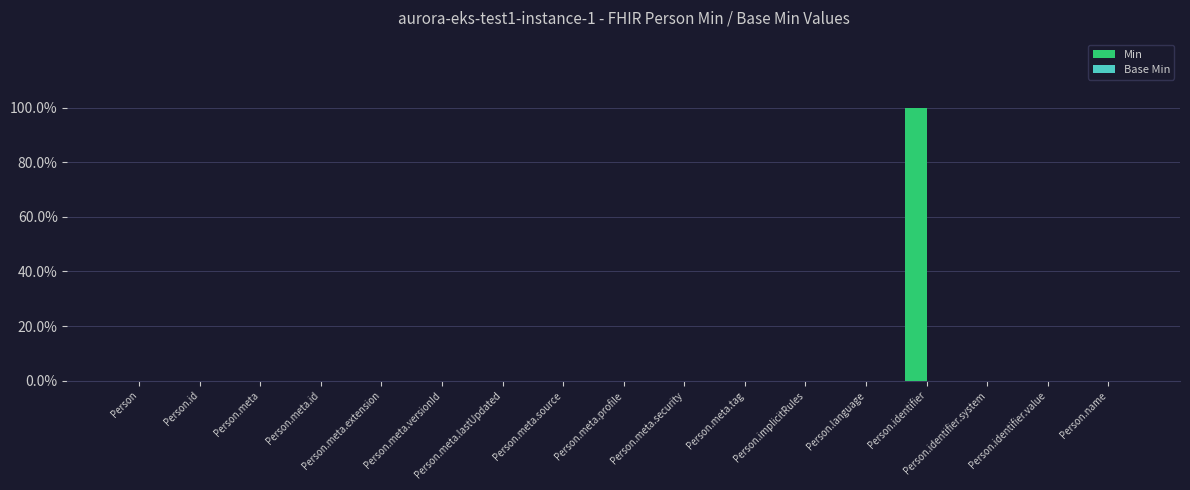

What is the label of the 14th bar from the right?

Person.meta.id